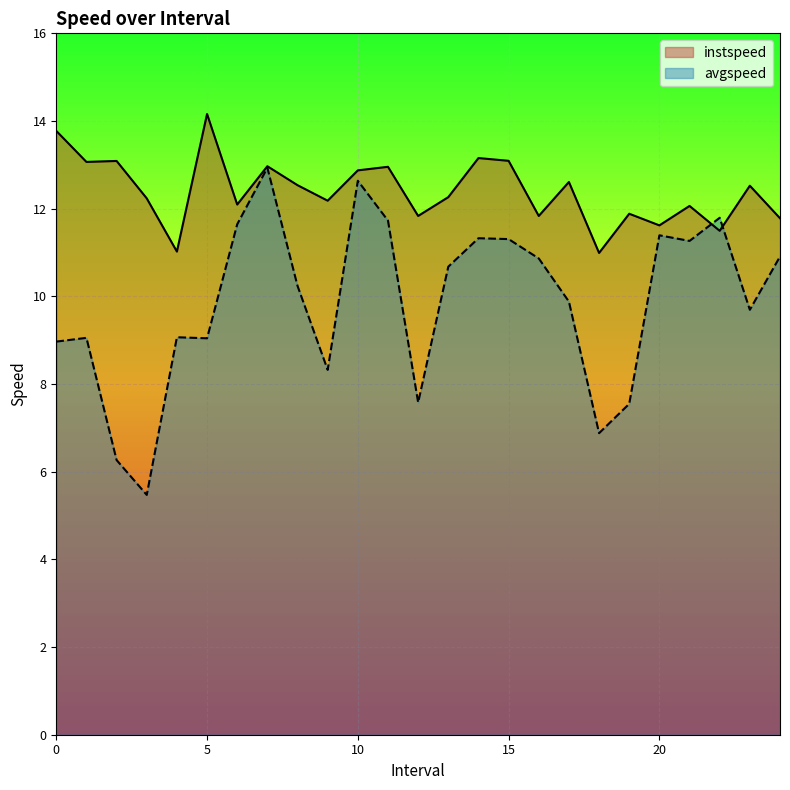

Read the avgspeed value at 0.

9.0